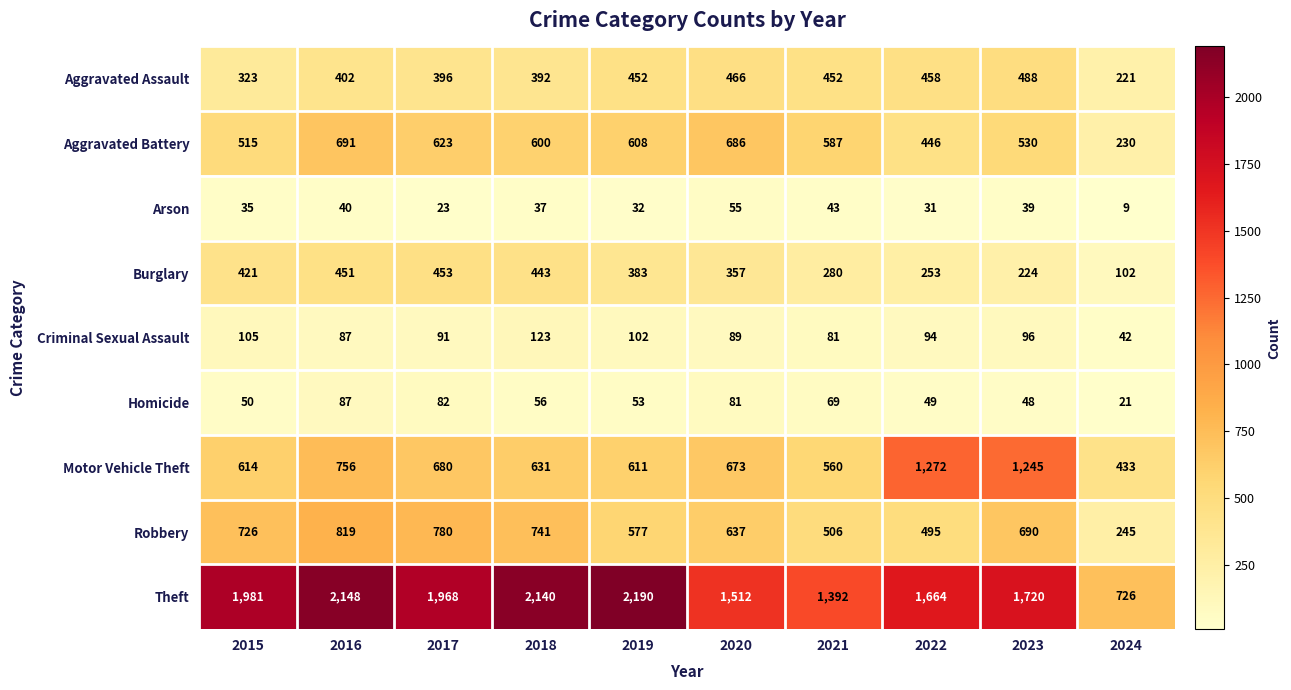

At which label does Robbery first exceed 690?

2015